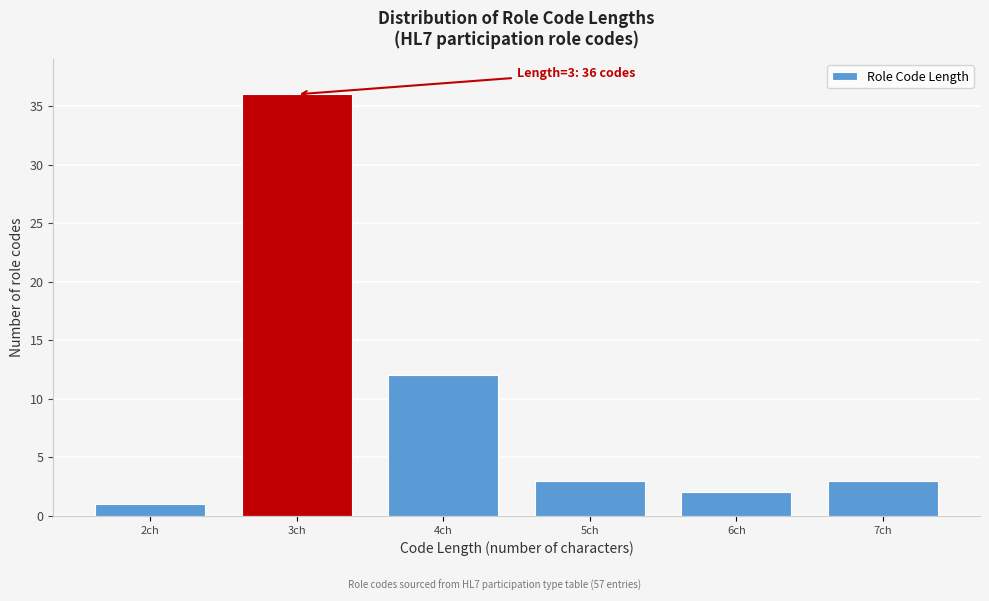

Reading left to right, what are all the values shown in this chart?

1	36	12	3	2	3